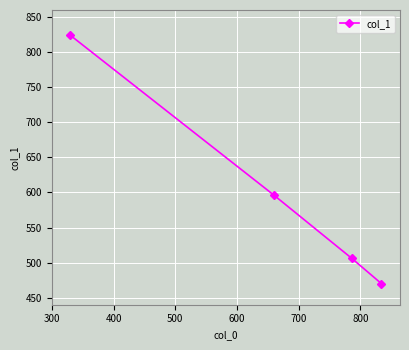

True or false: the data has more than 1 interior local peaks.

False